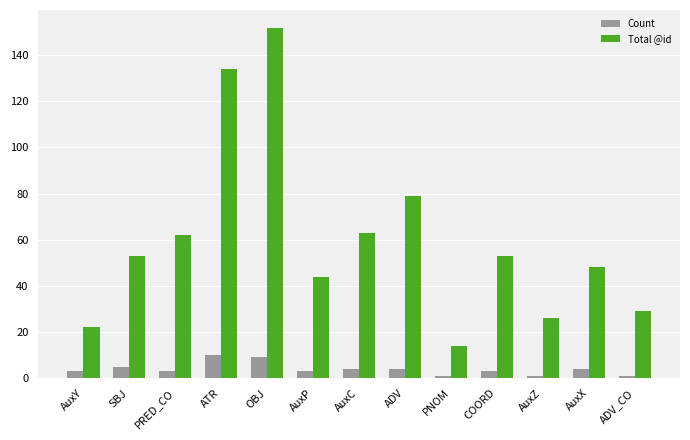

List the series in order of their peak value, highest first.

Total @id, Count